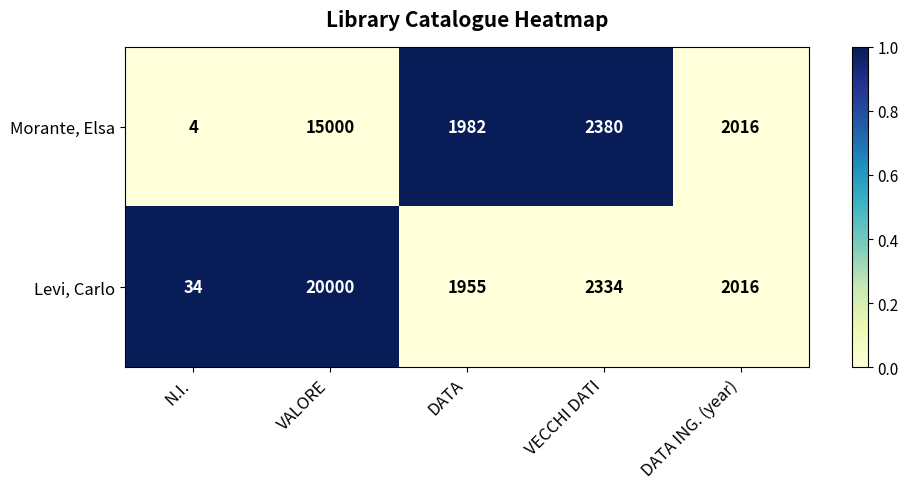

The Levi, Carlo series shows 1210 at DATA ING. (year). True or false?

False